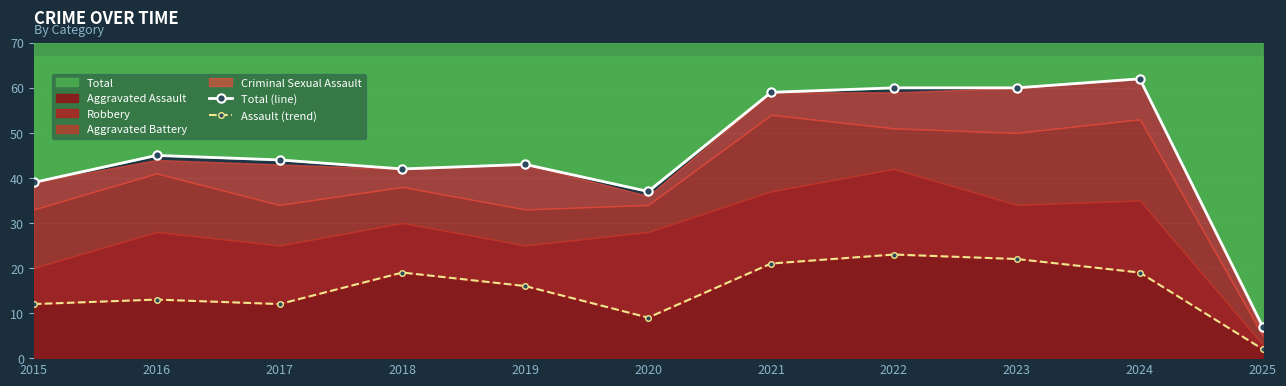

Which category has the lowest value in the Assault (trend) series?

2025